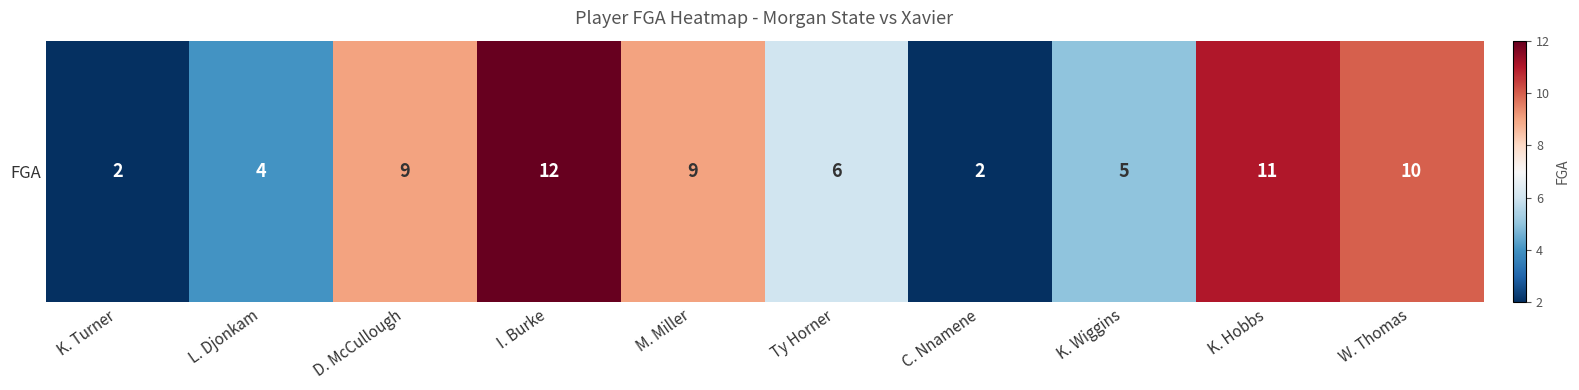

Between Ty Horner and I. Burke, which is larger?

I. Burke